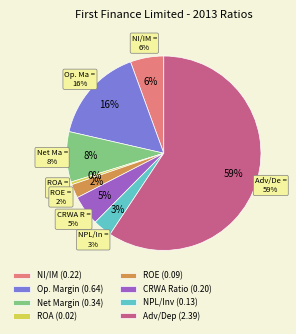

How many slices are in this pie chart?

8